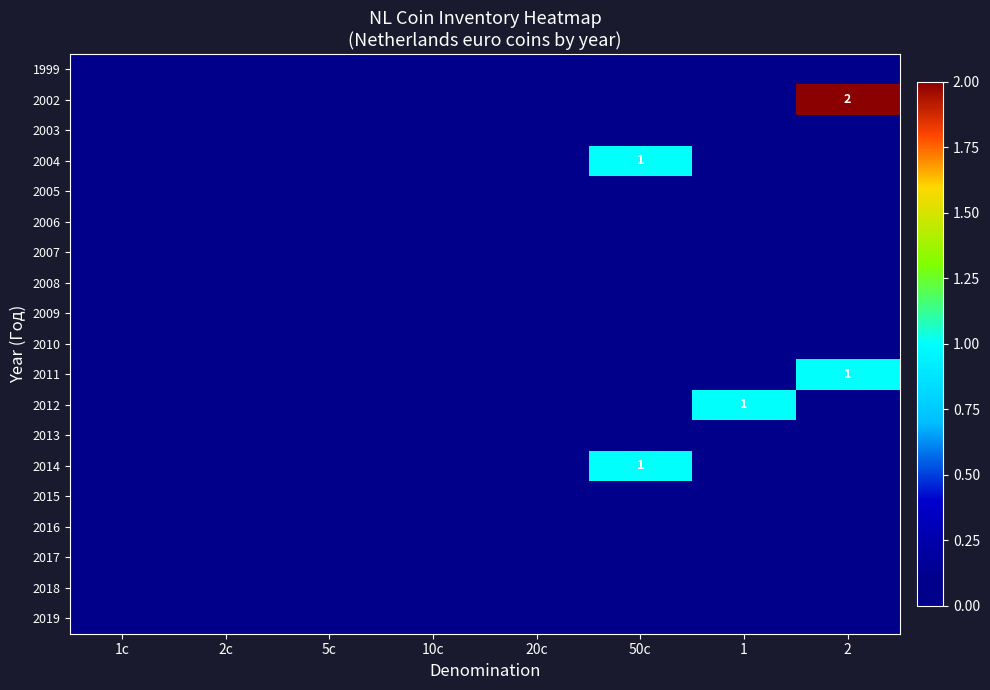

Which series changed the most between 20c and 1?

2012